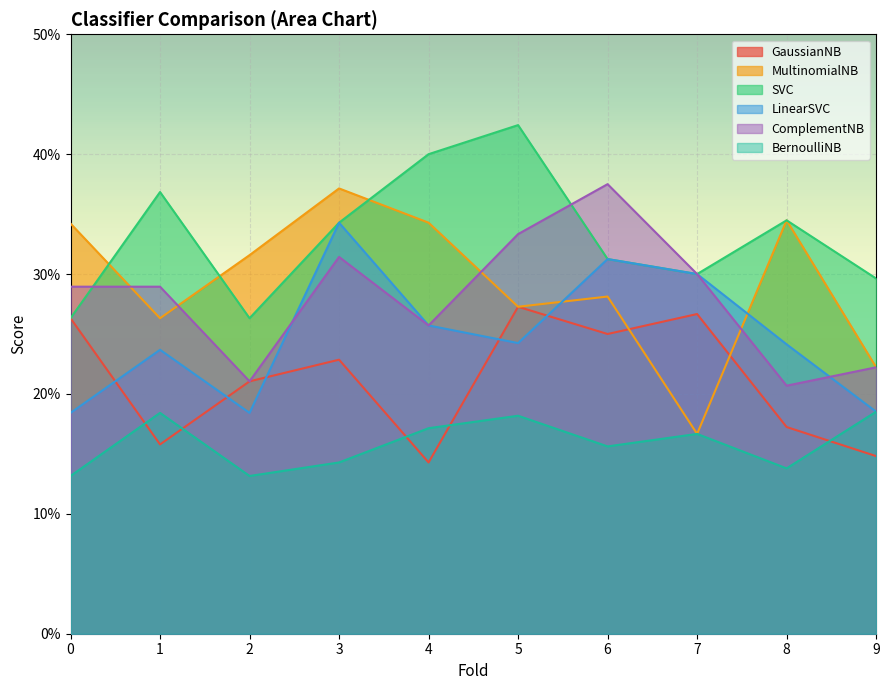

True or false: BernoulliNB has more than 0 points higher than both neighbors.

True